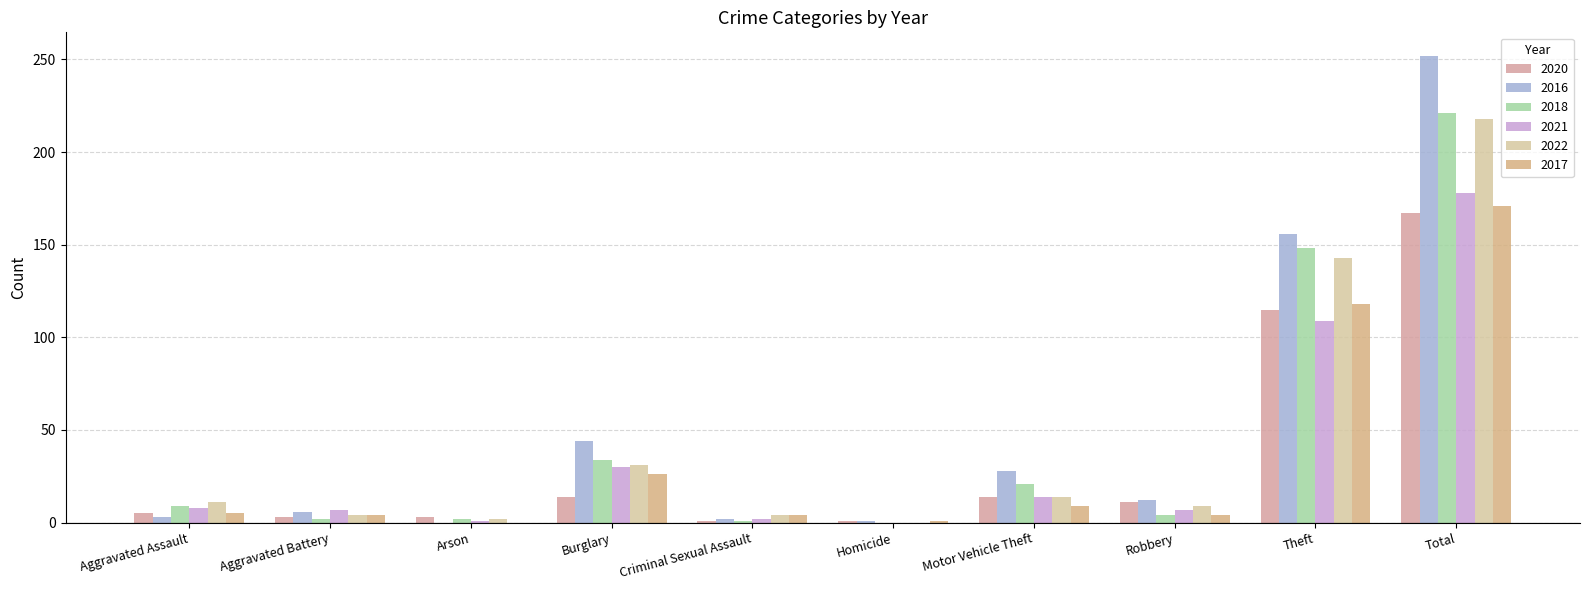

What is the sum of all 2020 values?

334